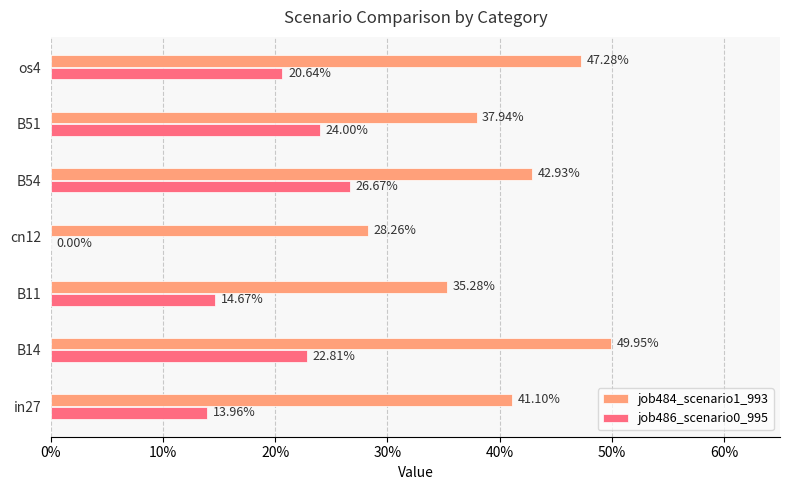

What are all the series names shown in the legend?

job484_scenario1_993, job486_scenario0_995